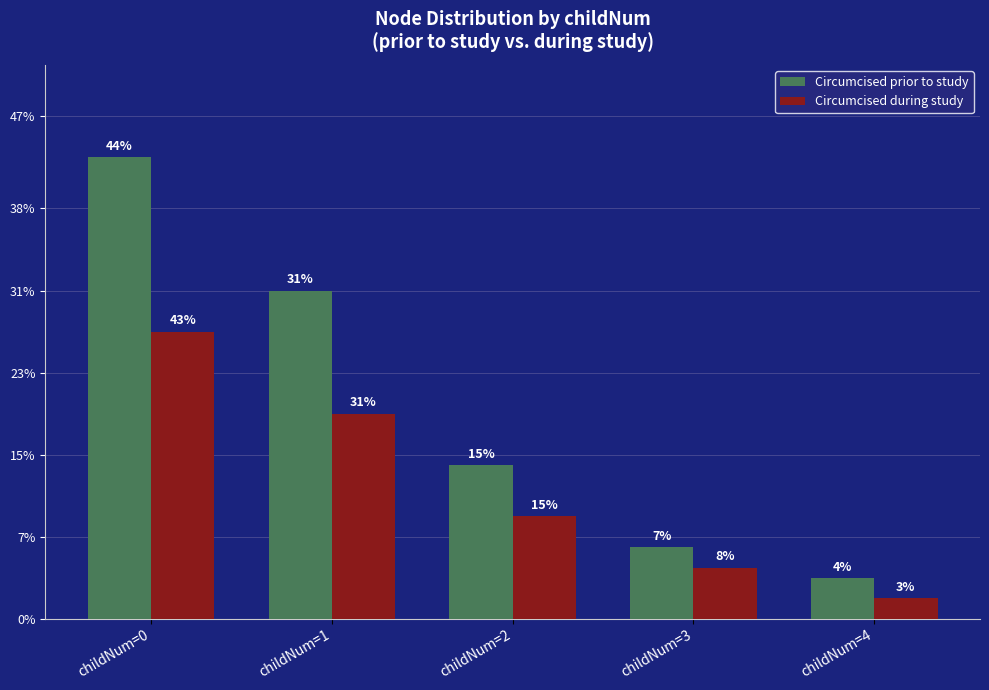

Where is Circumcised during study nearest to the value 15?

childNum=1